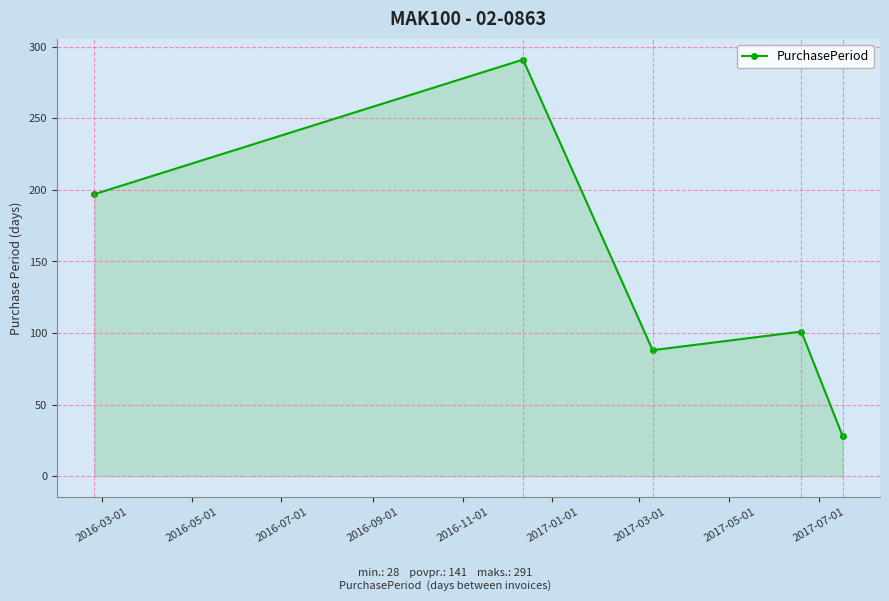

True or false: the data has more than 1 interior local peaks.

True